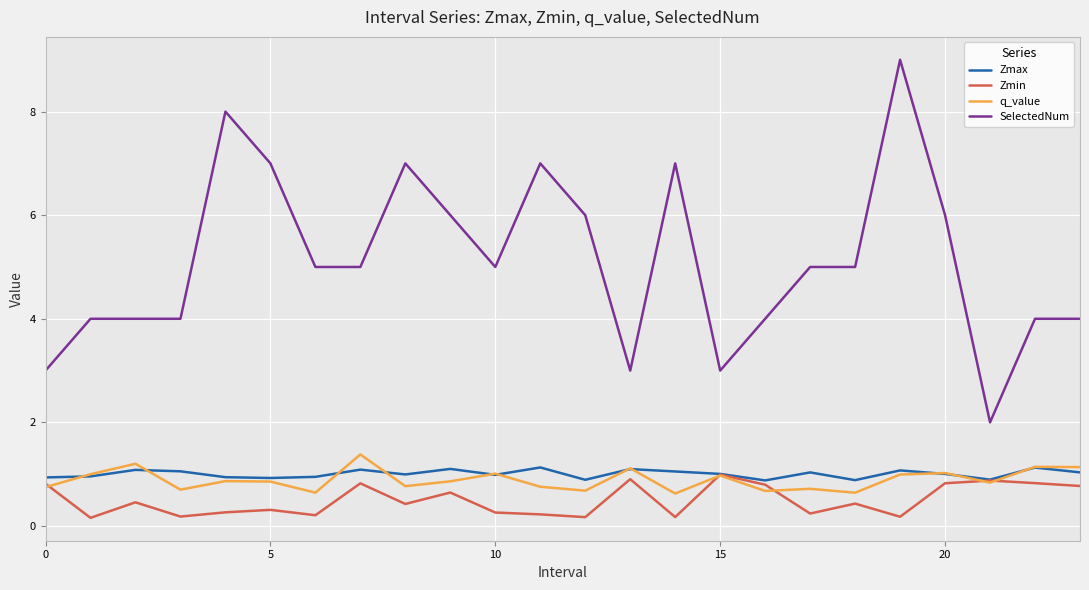

Which series has the largest range (max minus min)?

SelectedNum